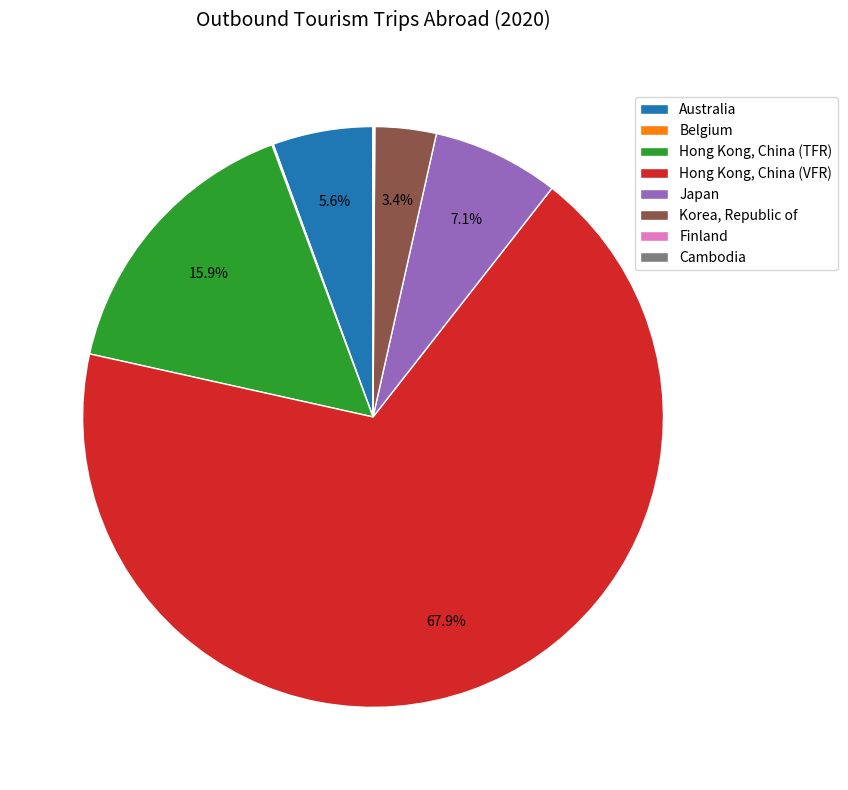

Combined, do Australia and Hong Kong, China (TFR) account for over 50%?

No